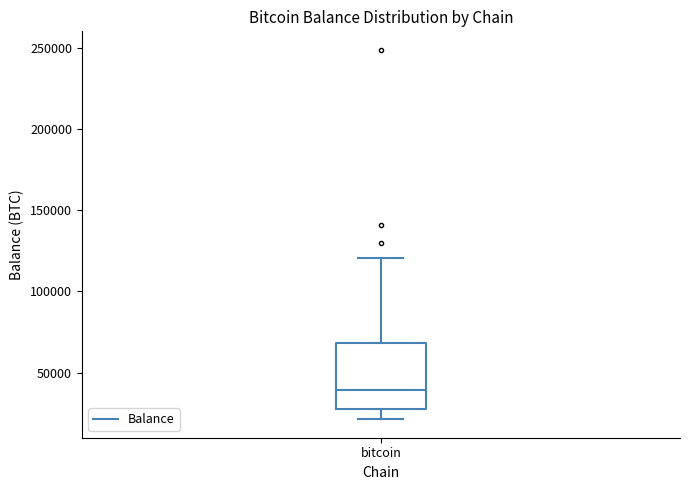

Transcribe this box plot: give where the median line is, the range the box spans, and where the two whiskers end, as read against the y-axis. The values are not printed on the chart, so give them approximately, as read against the axis.

median 40000, box 25000 to 70000, whiskers 20000 to 120000